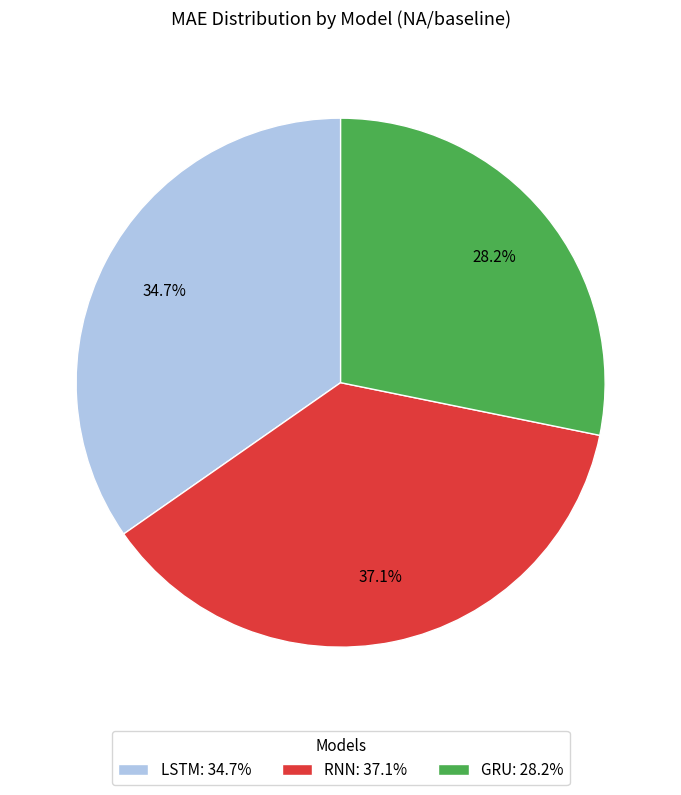

Count the number of slices in the pie.

3